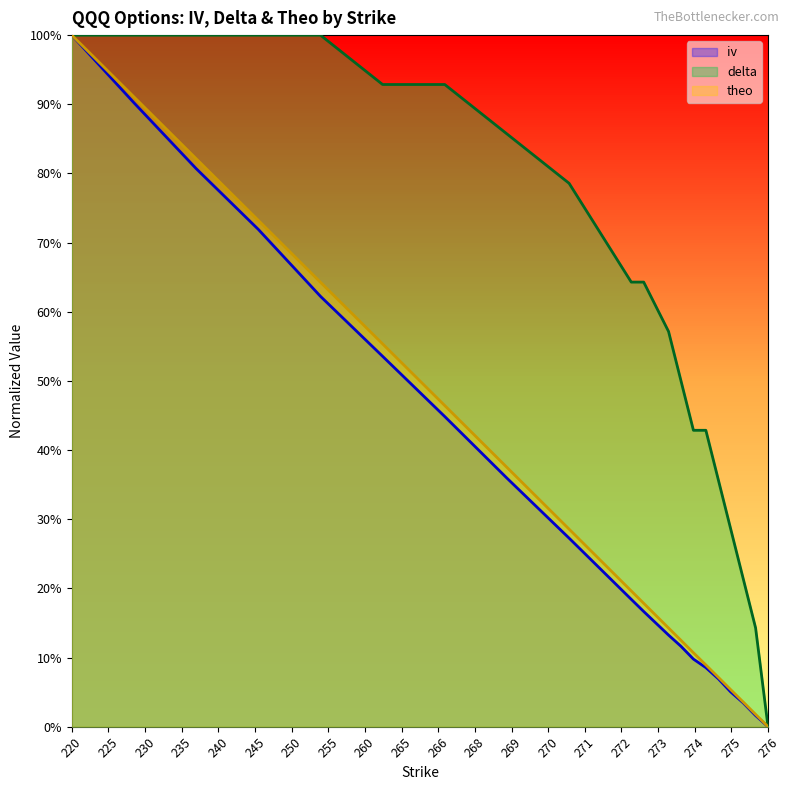

True or false: theo and delta intersect in this chart.

False